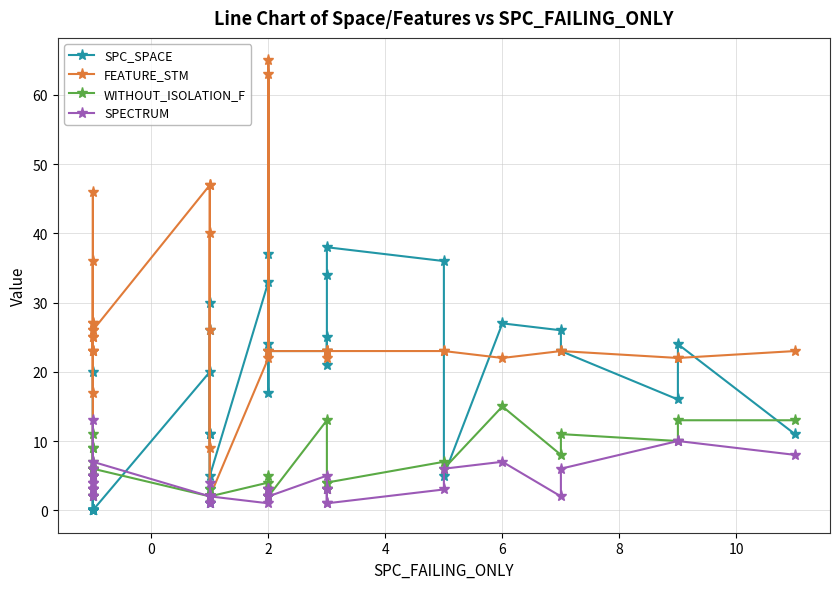

In SPECTRUM, how many points are lower than both neighbors (excluding endpoints)?

11